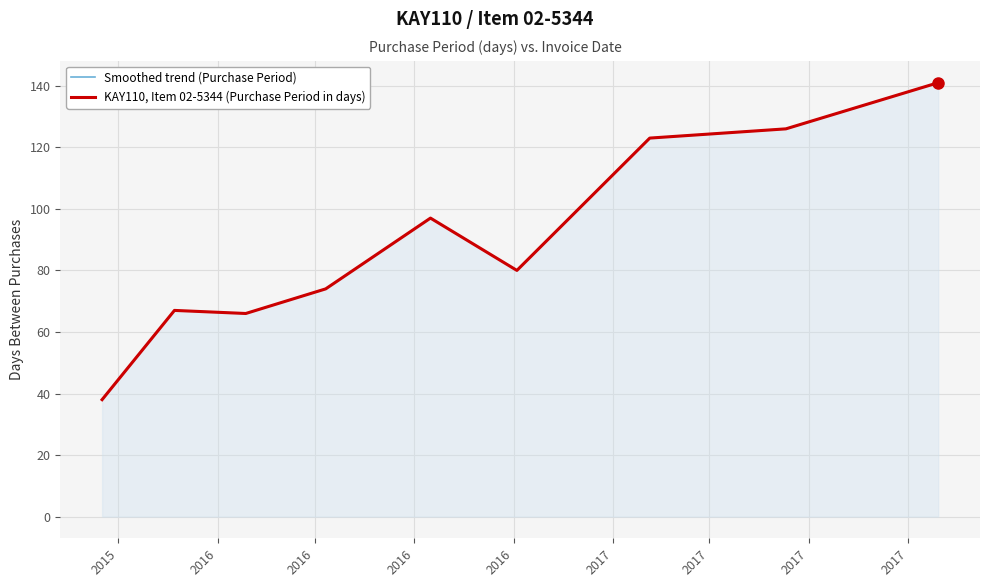

True or false: Smoothed trend (Purchase Period) has more than 1 points higher than both neighbors.

True